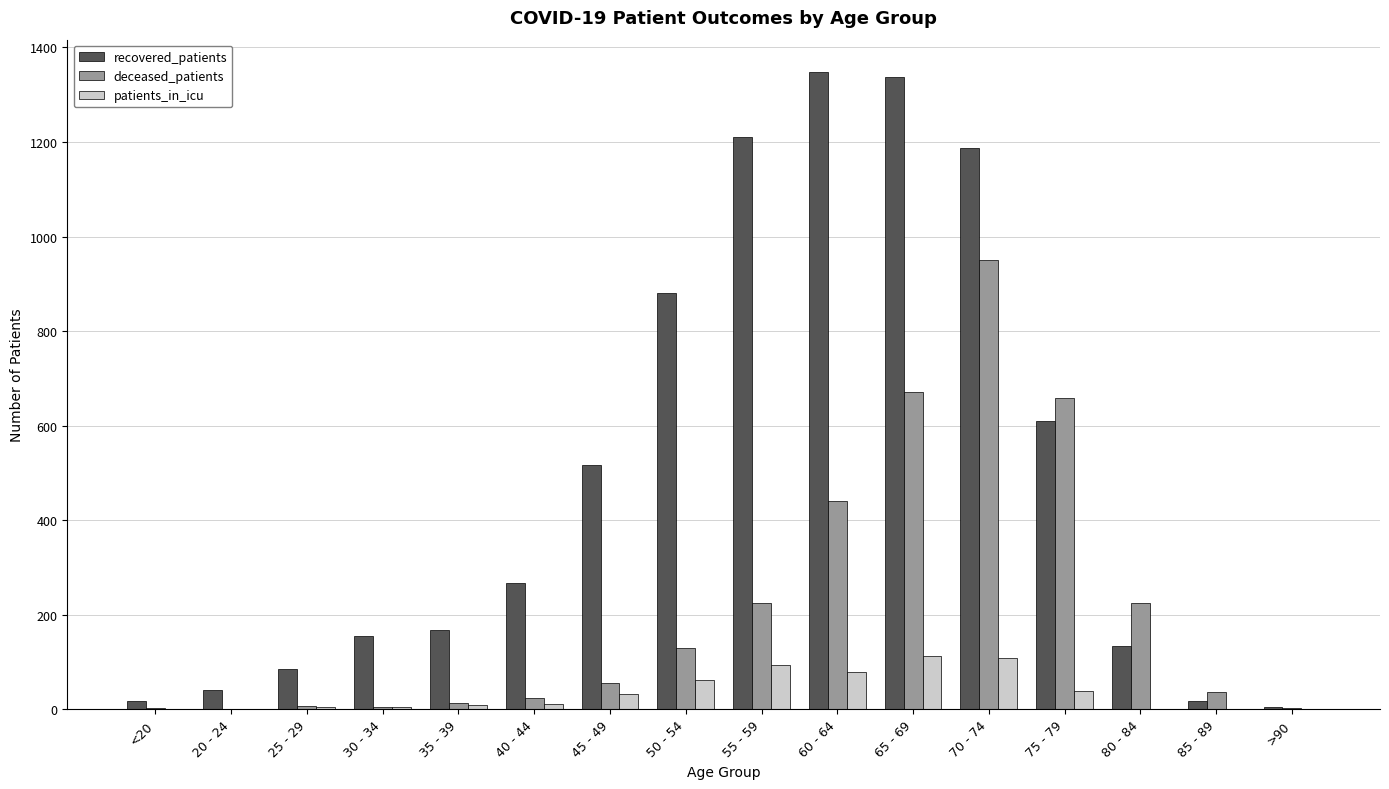

What is the highest value of the recovered_patients series?

1349